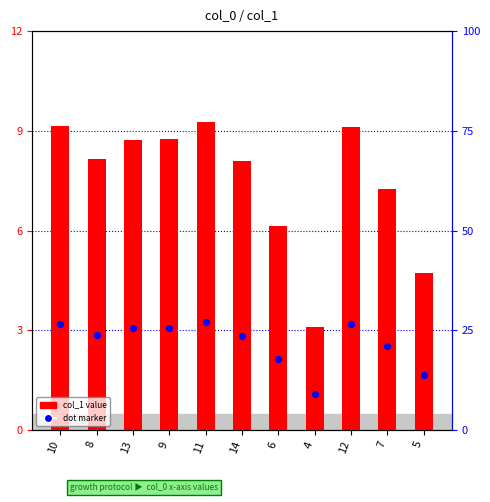

Which series contains the lowest Y value?

dot marker